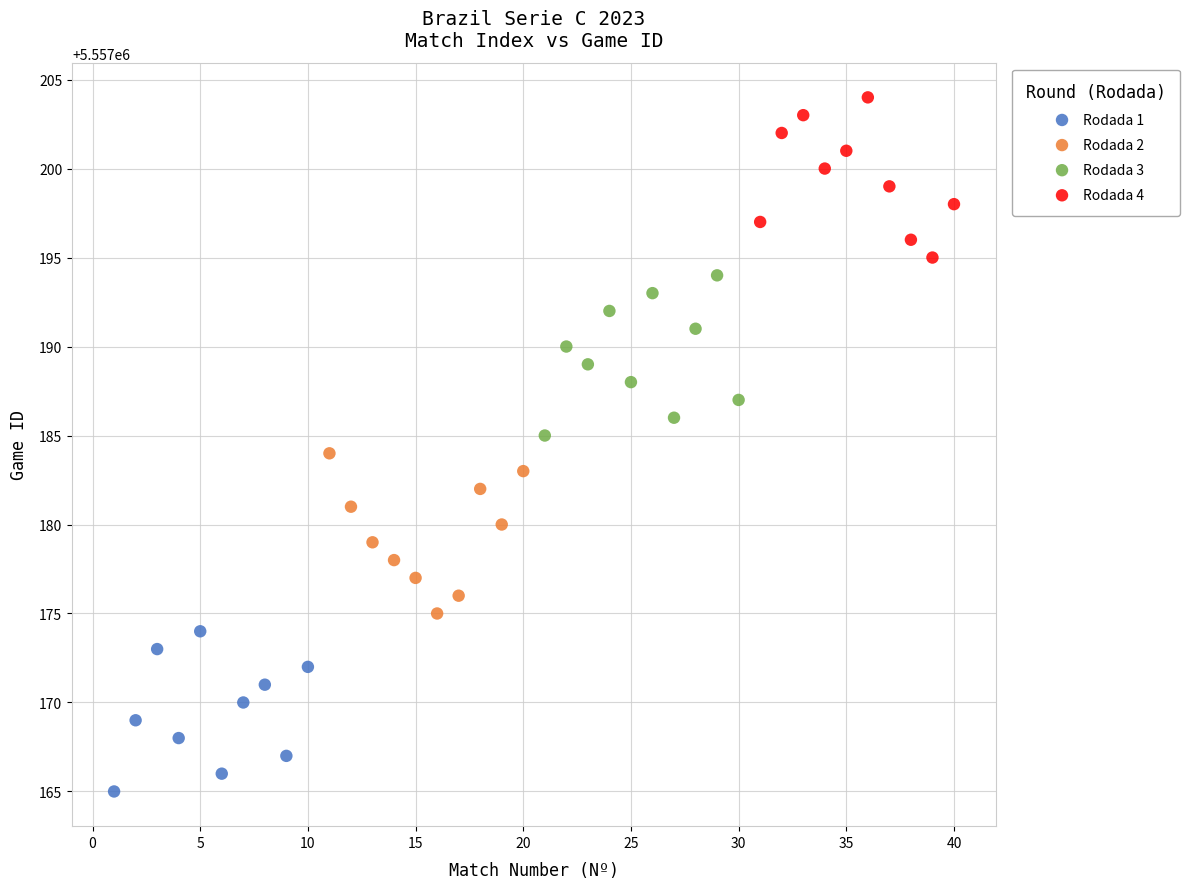

Which series reaches the minimum Y coordinate?

Rodada 1